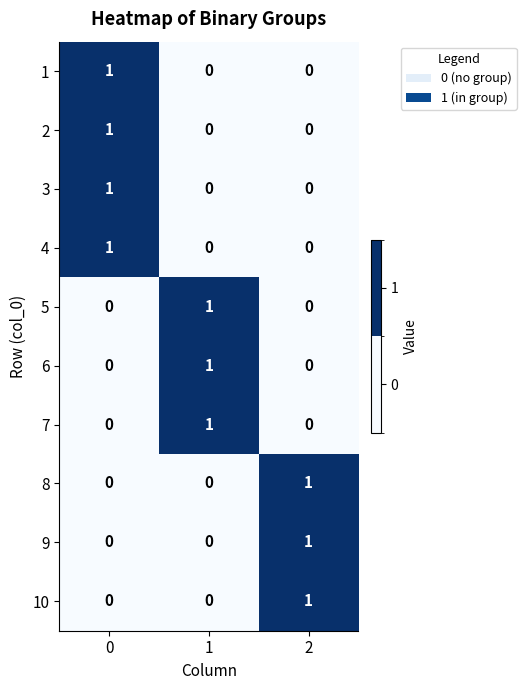

Is it true that 9 equals 0 at 1?

True